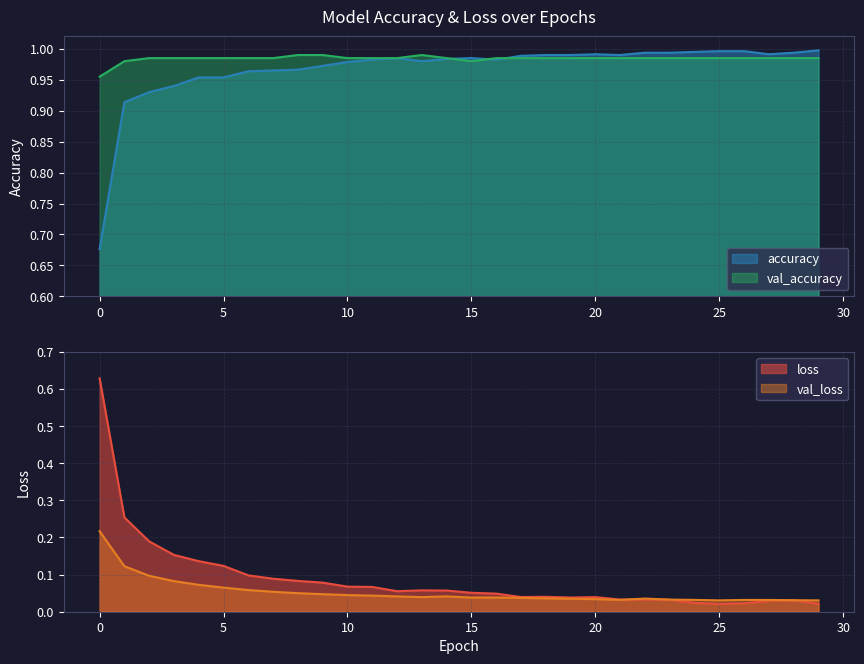

Count the val_accuracy values in the range 0 to 1.

30